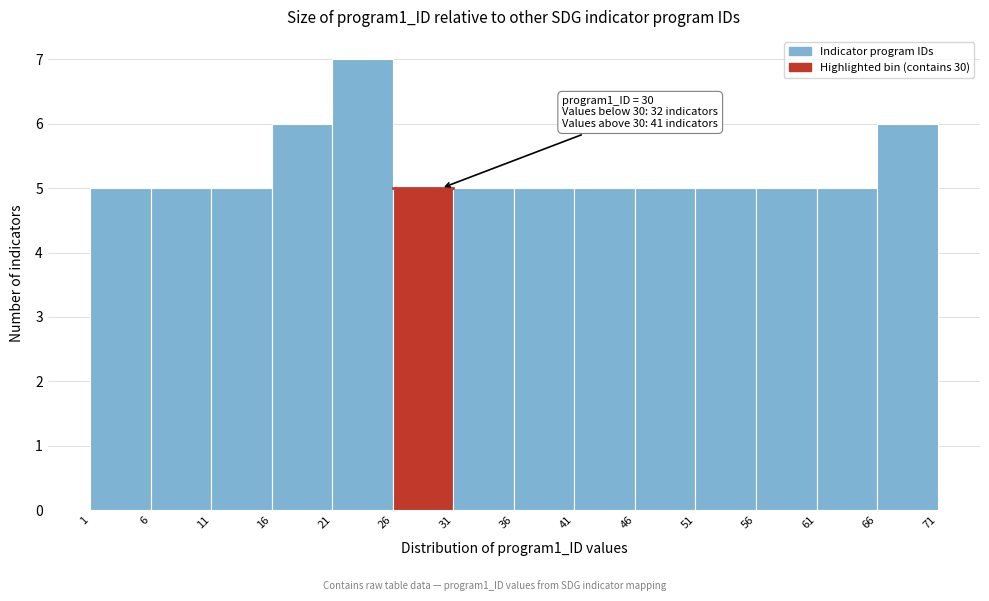

Over which range of the x-axis is the bar tallest?

21 to 26